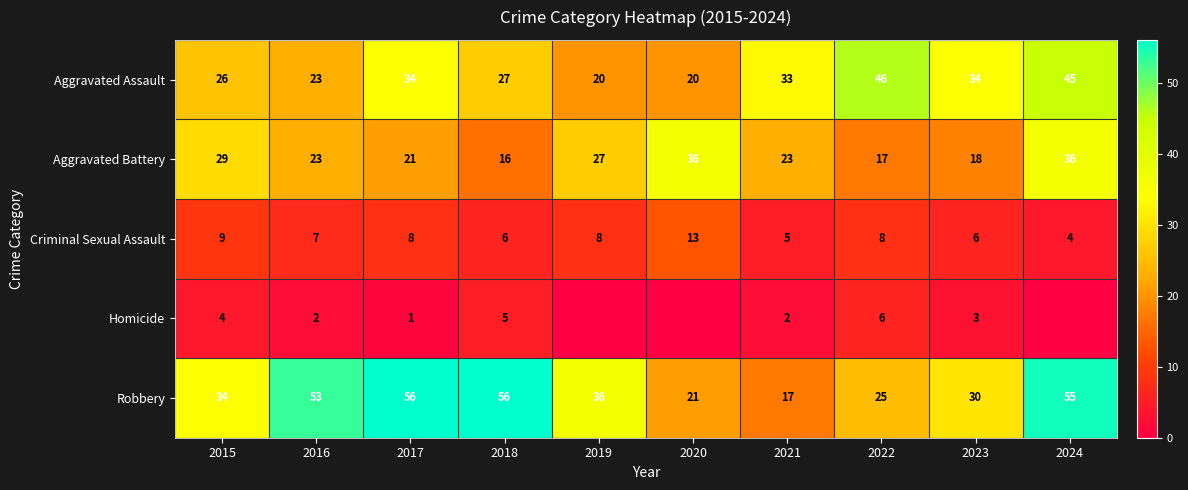

Which series has the widest spread of values?

Robbery